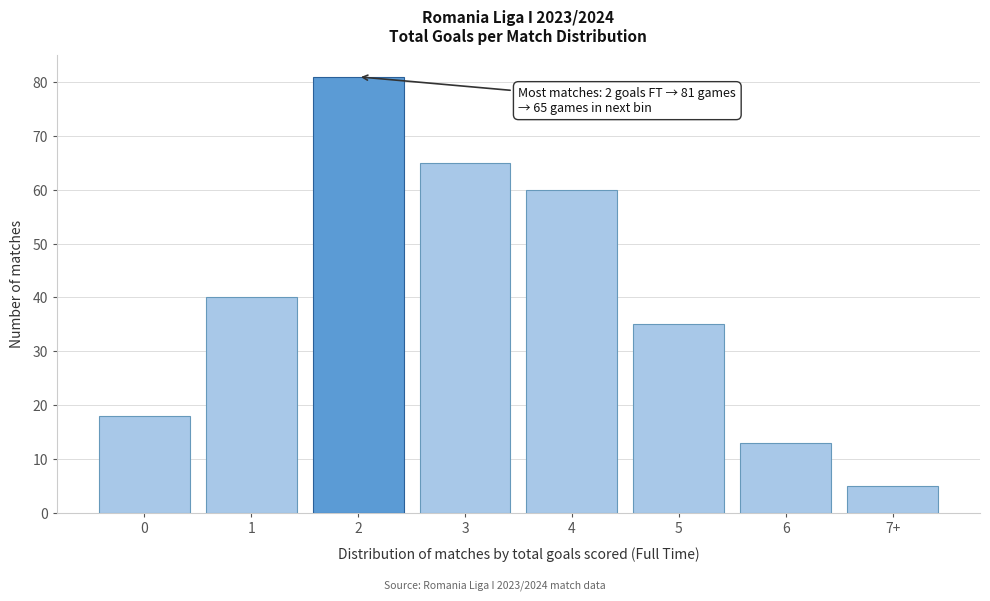

Reading left to right, extract all data points from this chart.

0=18	1=40	2=81	3=65	4=60	5=35	6=13	7+=5